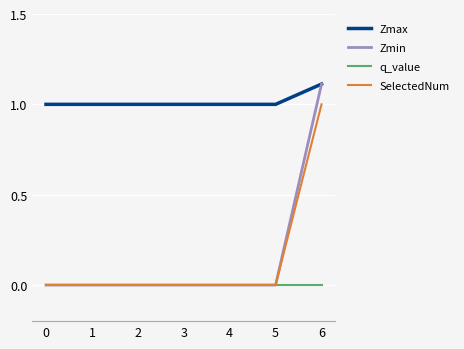

Count the number of data series in this chart.

4